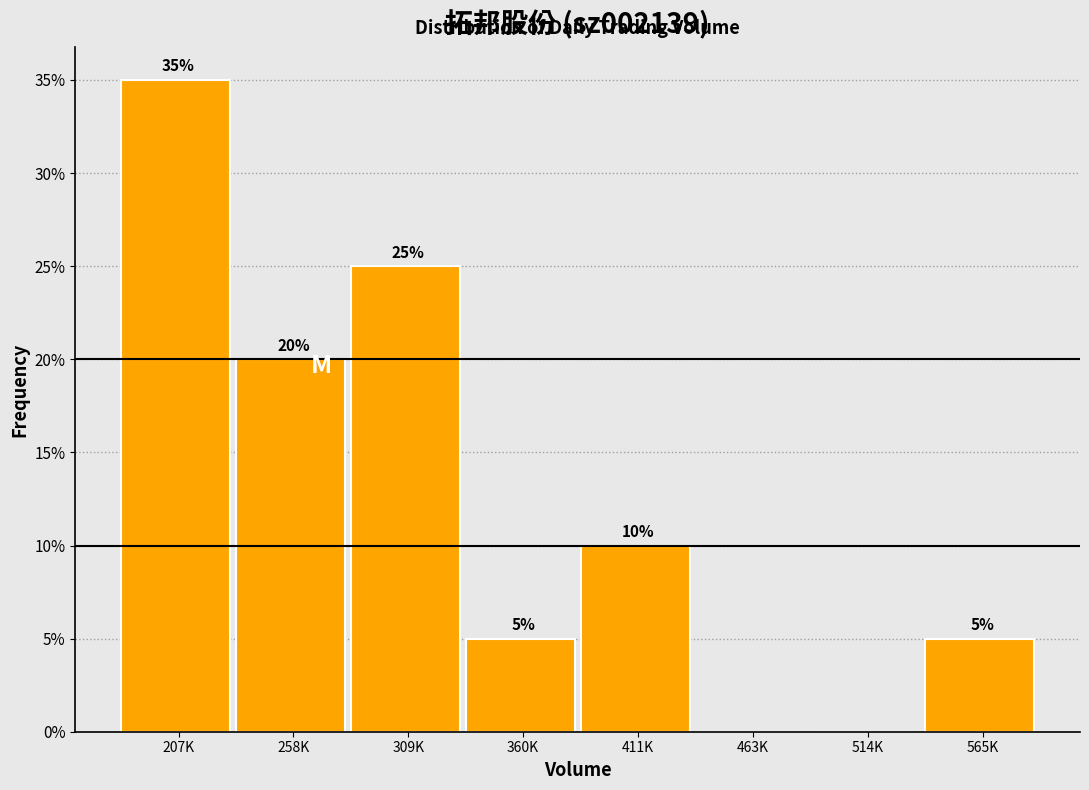

Reading left to right, transcribe all the data shown in this chart.

207K=35	258K=20	309K=25	360K=5	411K=10	463K=0	514K=0	565K=5